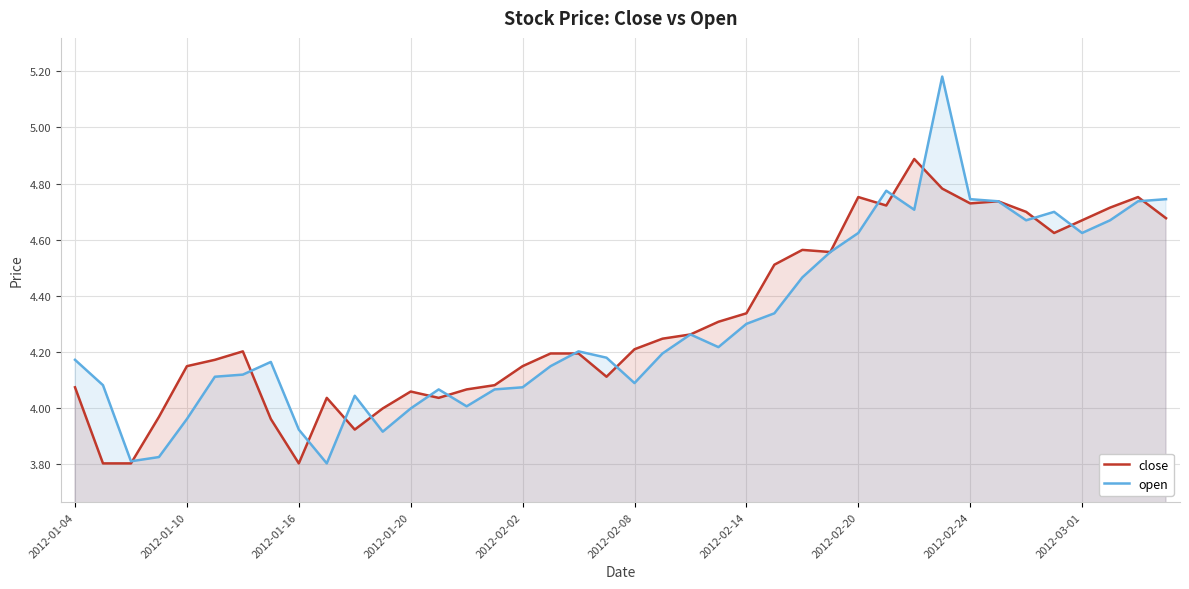

How many data points in close are less than 4?

7